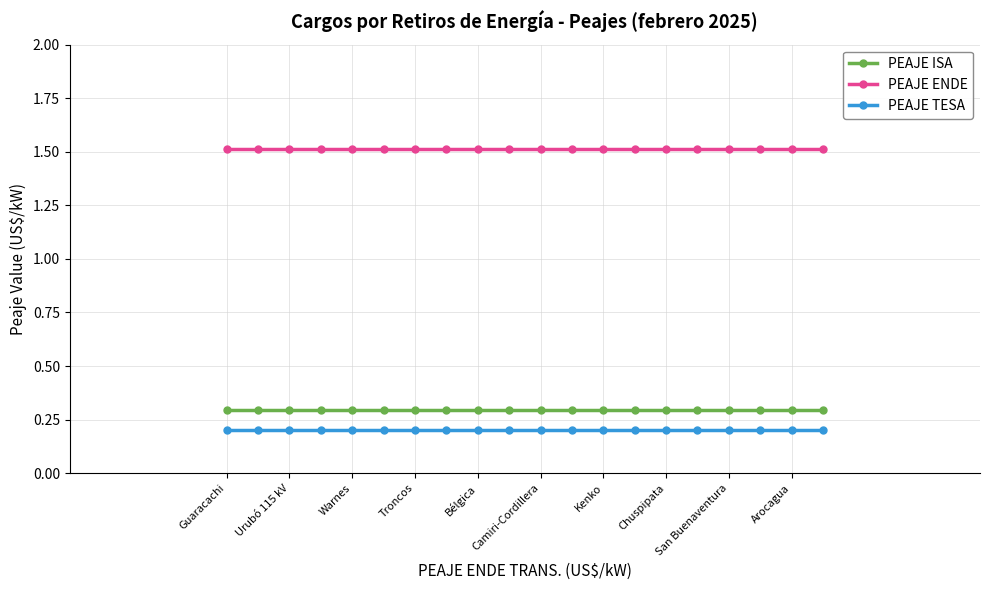

Reading right to left, list all the values displayed in this chart.

PEAJE ISA: 0.3	0.3	0.3	0.3	0.3	0.3	0.3	0.3	0.3	0.3	0.3	0.3	0.3	0.3	0.3	0.3	0.3	0.3	0.3	0.3
PEAJE ENDE: 1.5	1.5	1.5	1.5	1.5	1.5	1.5	1.5	1.5	1.5	1.5	1.5	1.5	1.5	1.5	1.5	1.5	1.5	1.5	1.5
PEAJE TESA: 0.2	0.2	0.2	0.2	0.2	0.2	0.2	0.2	0.2	0.2	0.2	0.2	0.2	0.2	0.2	0.2	0.2	0.2	0.2	0.2